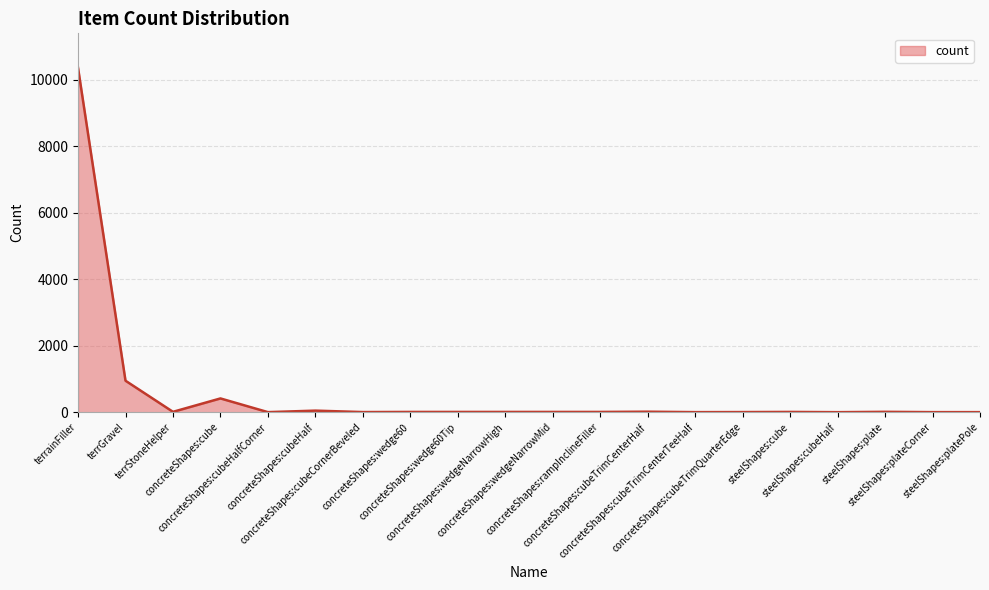

What is the sum of the values at concreteShapes:cubeTrimQuarterEdge and concreteShapes:rampInclineFiller?

12